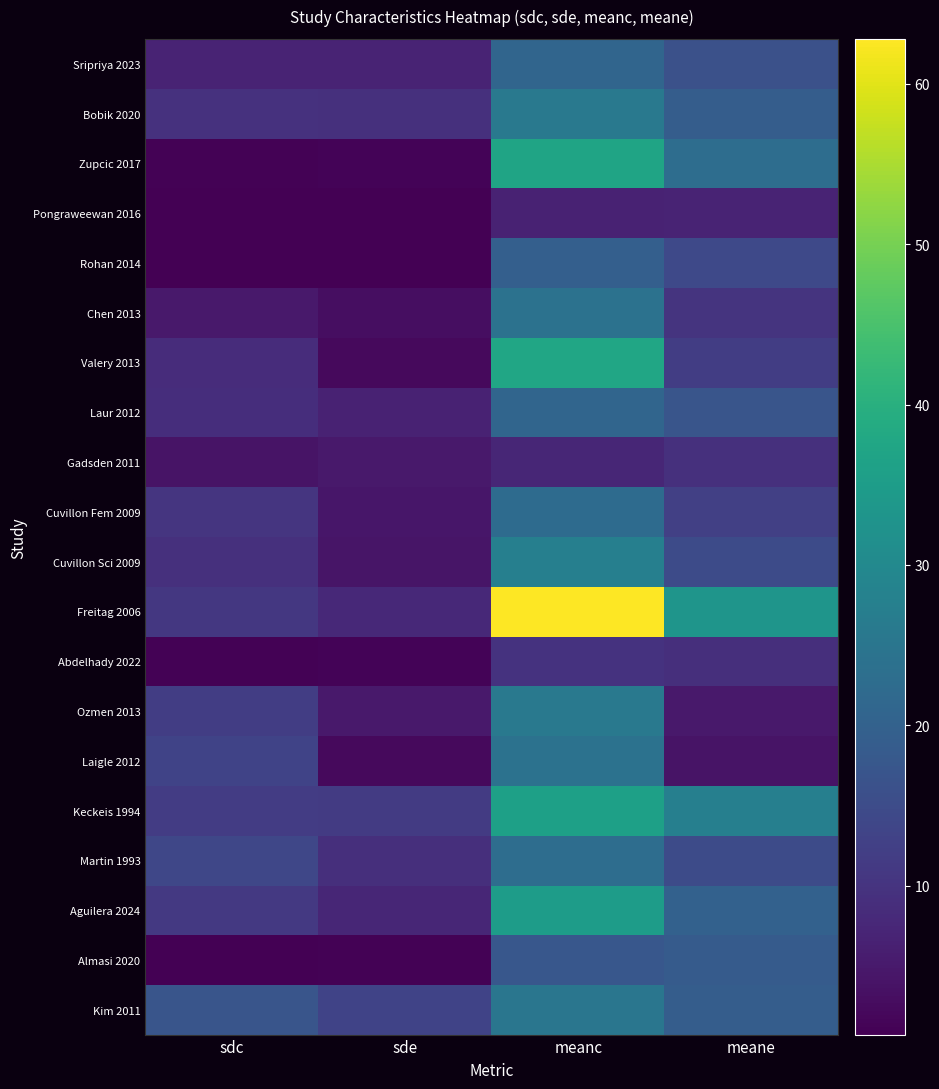

Reading right to left, what are all the values shown in this chart?

Sripriya 2023: meane=16.0	meanc=21.0	sde=7.0	sdc=7.0
Bobik 2020: meane=19.0	meanc=25.8	sde=9.3	sdc=9.6
Zupcic 2017: meane=23.0	meanc=37.0	sde=1.3	sdc=1.0
Pongraweewan 2016: meane=6.8	meanc=6.7	sde=1.0	sdc=0.9
Rohan 2014: meane=14.3	meanc=19.5	sde=0.9	sdc=0.9
Chen 2013: meane=10.0	meanc=24.0	sde=3.0	sdc=5.0
Valery 2013: meane=12.0	meanc=37.5	sde=2.2	sdc=8.7
Laur 2012: meane=17.0	meanc=21.0	sde=6.7	sdc=8.9
Gadsden 2011: meane=9.3	meanc=7.3	sde=4.9	sdc=4.0
Cuvillon Fem 2009: meane=12.5	meanc=22.5	sde=4.6	sdc=10.4
Cuvillon Sci 2009: meane=15.0	meanc=27.5	sde=4.3	sdc=9.3
Freitag 2006: meane=33.2	meanc=62.8	sde=7.8	sdc=10.9
Abdelhady 2022: meane=9.1	meanc=9.8	sde=1.4	sdc=1.0
Ozmen 2013: meane=4.9	meanc=25.9	sde=5.0	sdc=12.1
Laigle 2012: meane=4.0	meanc=24.2	sde=2.2	sdc=13.2
Keckeis 1994: meane=27.5	meanc=36.1	sde=11.4	sdc=11.7
Martin 1993: meane=15.0	meanc=23.0	sde=9.0	sdc=14.0
Aguilera 2024: meane=20.0	meanc=35.0	sde=7.4	sdc=11.1
Almasi 2020: meane=18.6	meanc=17.6	sde=1.1	sdc=0.7
Kim 2011: meane=19.0	meanc=25.0	sde=13.3	sdc=17.0